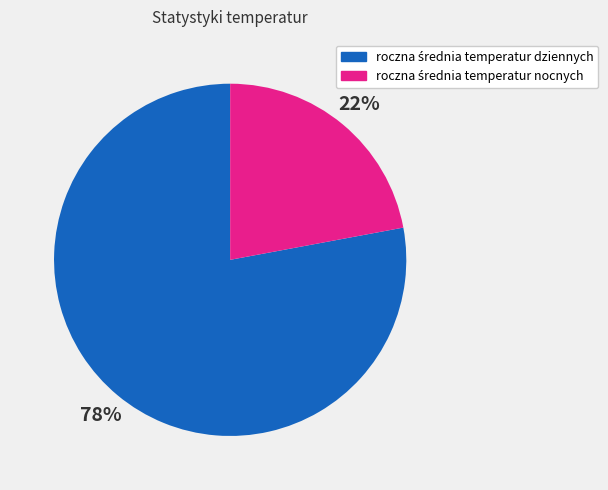

Is there a majority slice in this chart?

Yes